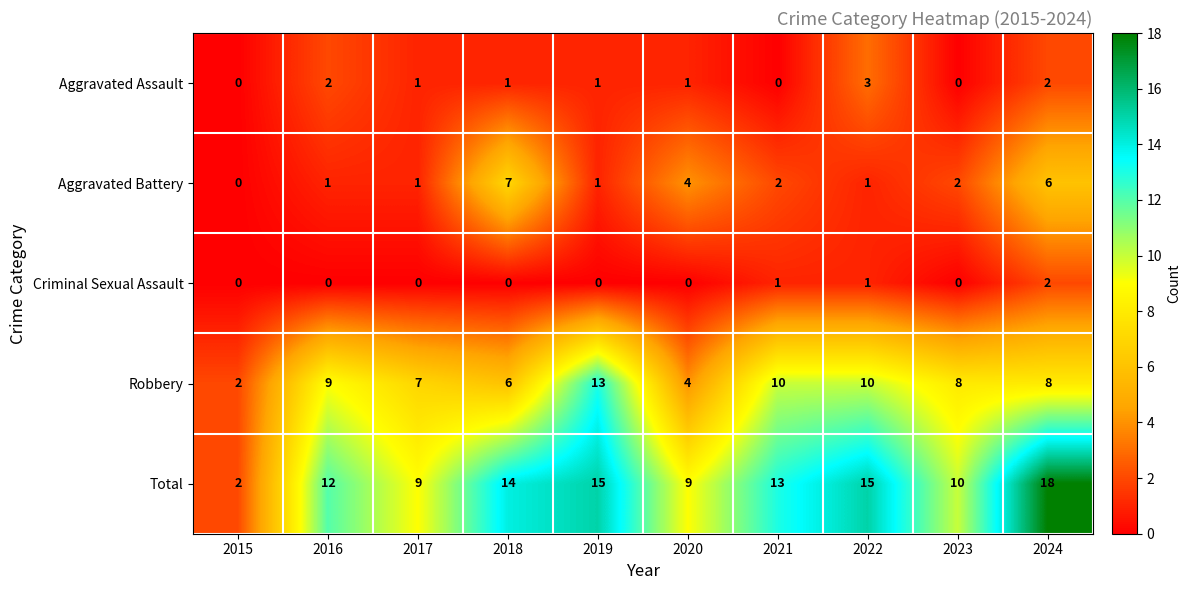

What is the difference between the maximum and second lowest values in the Robbery series?

9